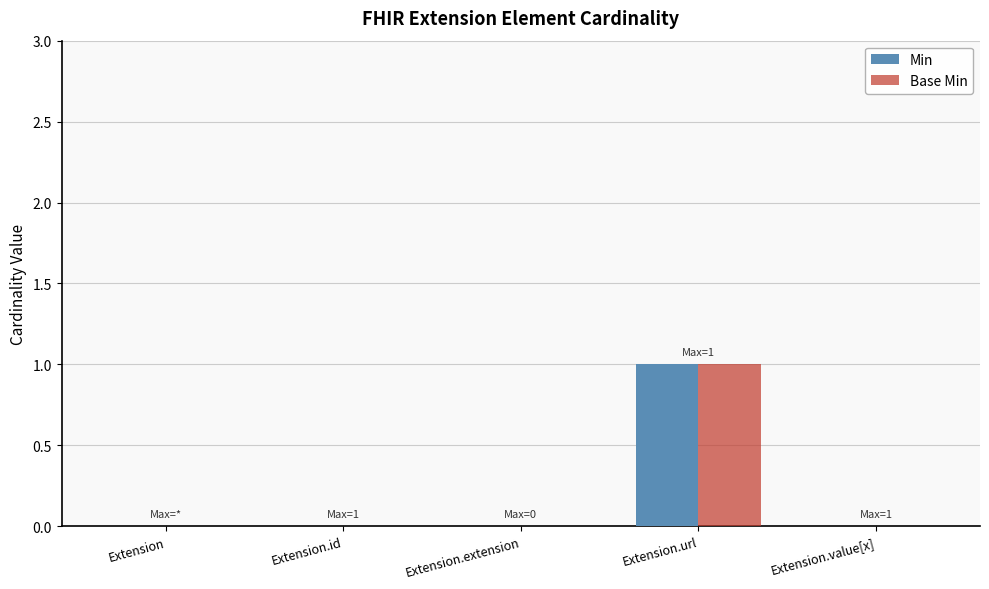

Reading right to left, list all the values displayed in this chart.

Min: 0	1	0	0	0
Base Min: 0	1	0	0	0